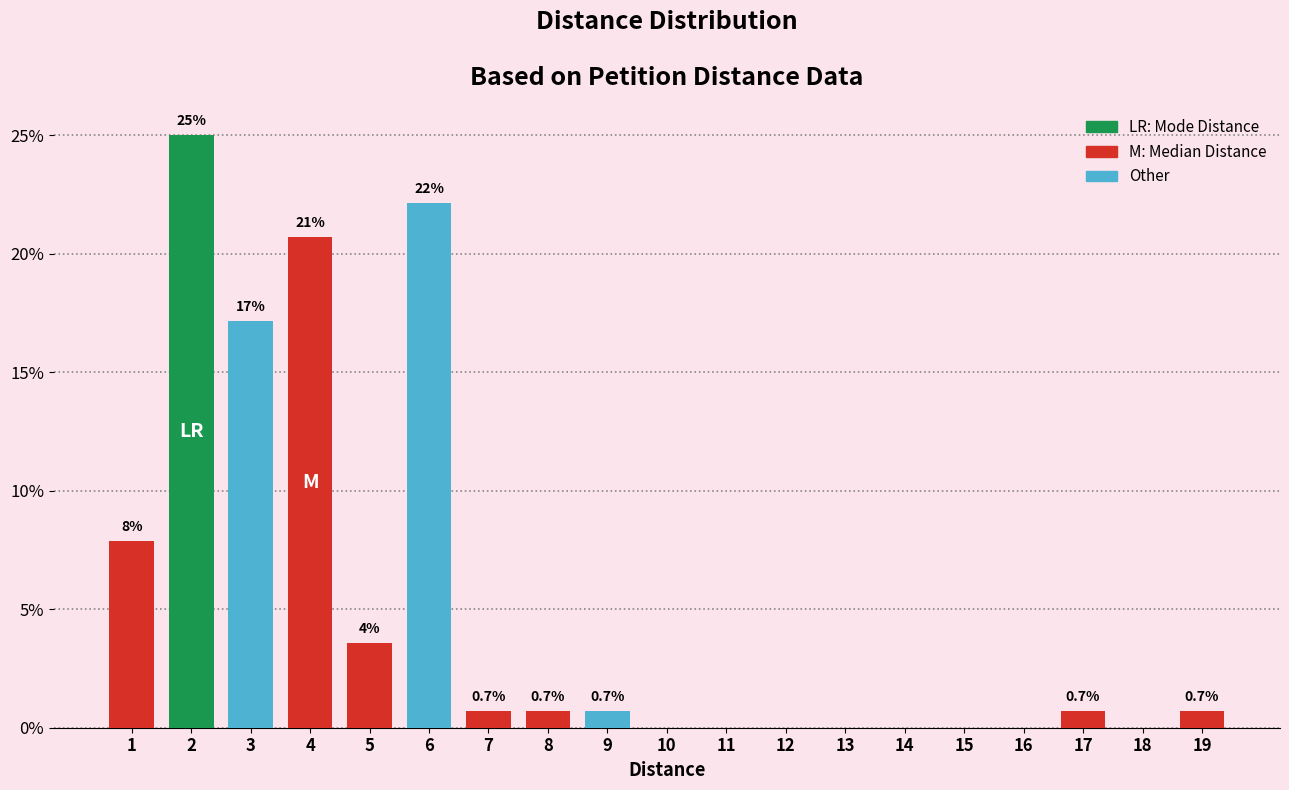

Which range on the x-axis has the tallest bar?

1.5 to 2.5